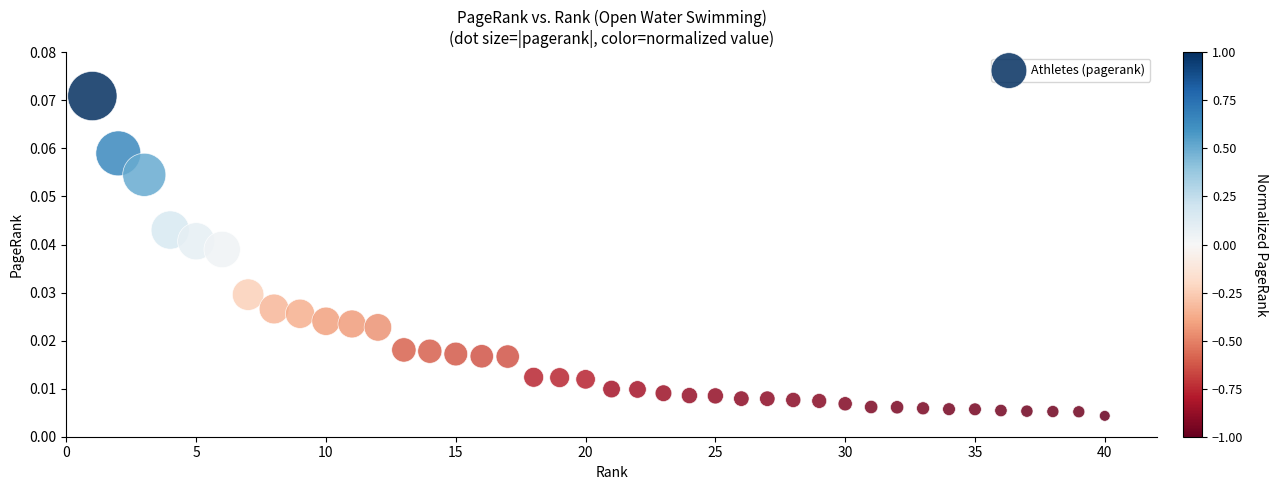

What is the range of X values (max minus min)?

39.0